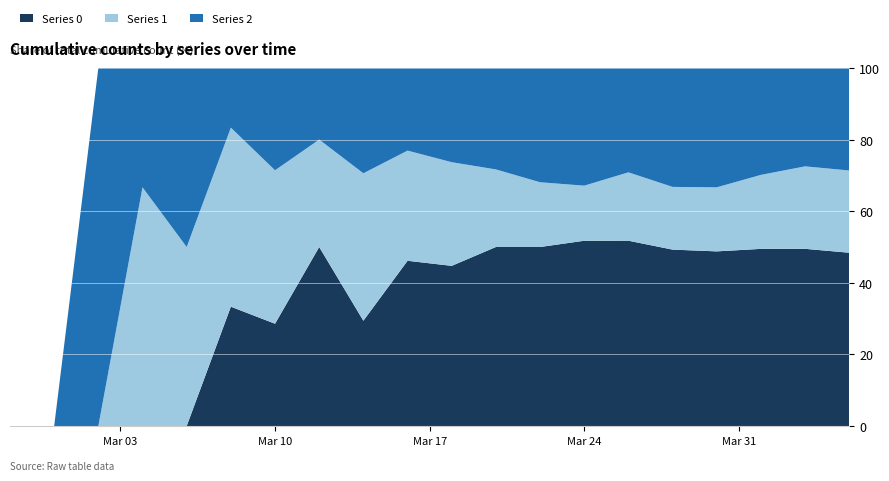

What is the maximum value for Series 0?

51.8